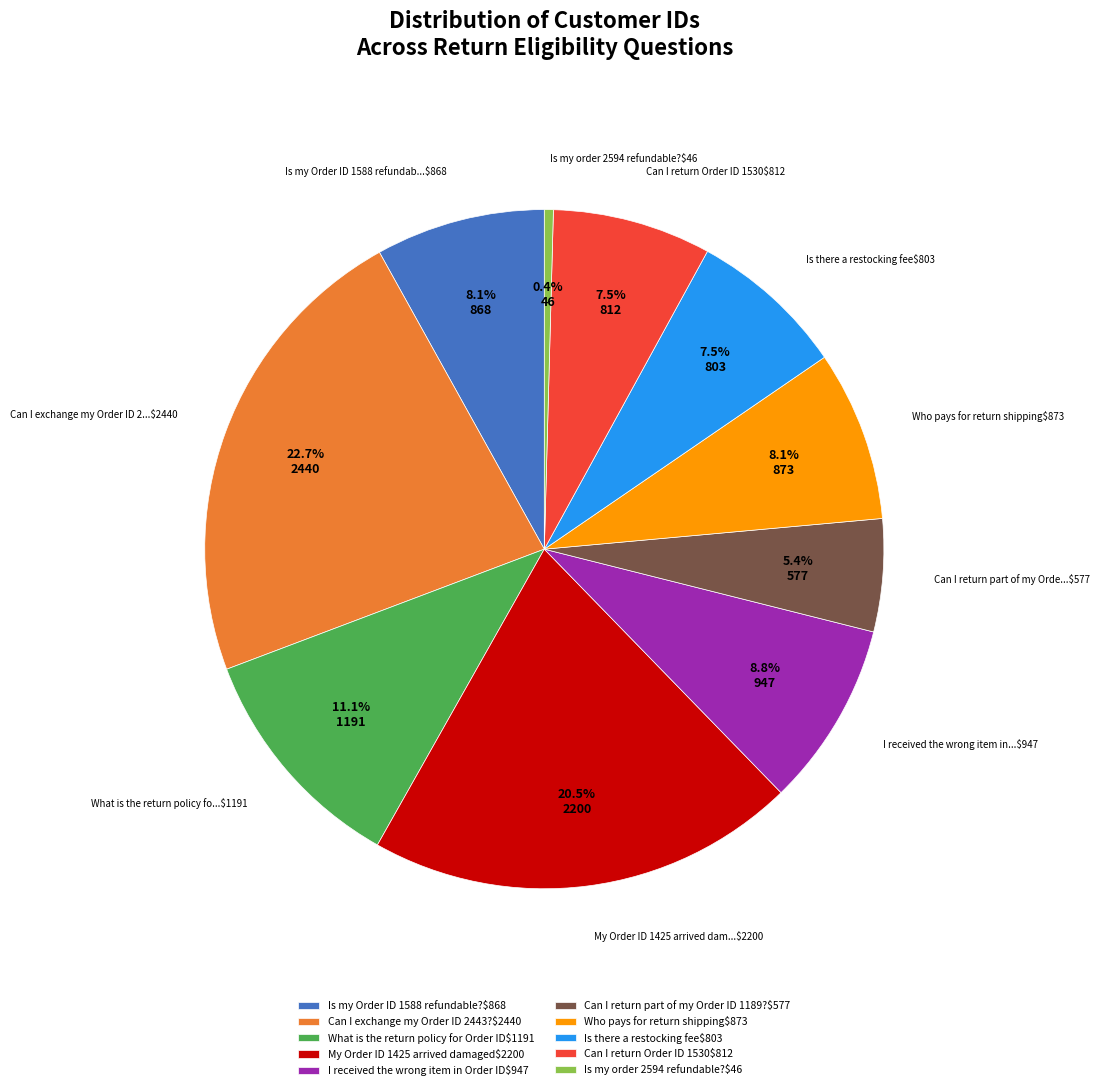

Does Who pays for return shipping$873 account for over 50% of the chart?

No